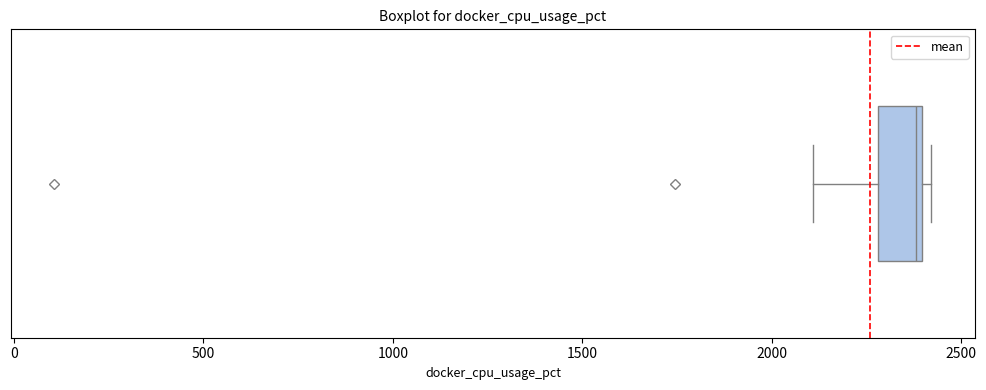

Where is the right edge of the box on the x-axis? The values are not printed on the chart, so give them approximately, as read against the axis.

2400